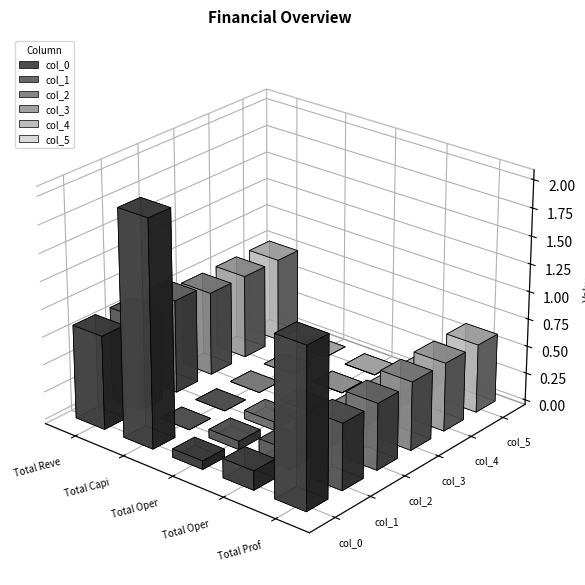

What are all the series names shown in the legend?

col_0, col_1, col_2, col_3, col_4, col_5